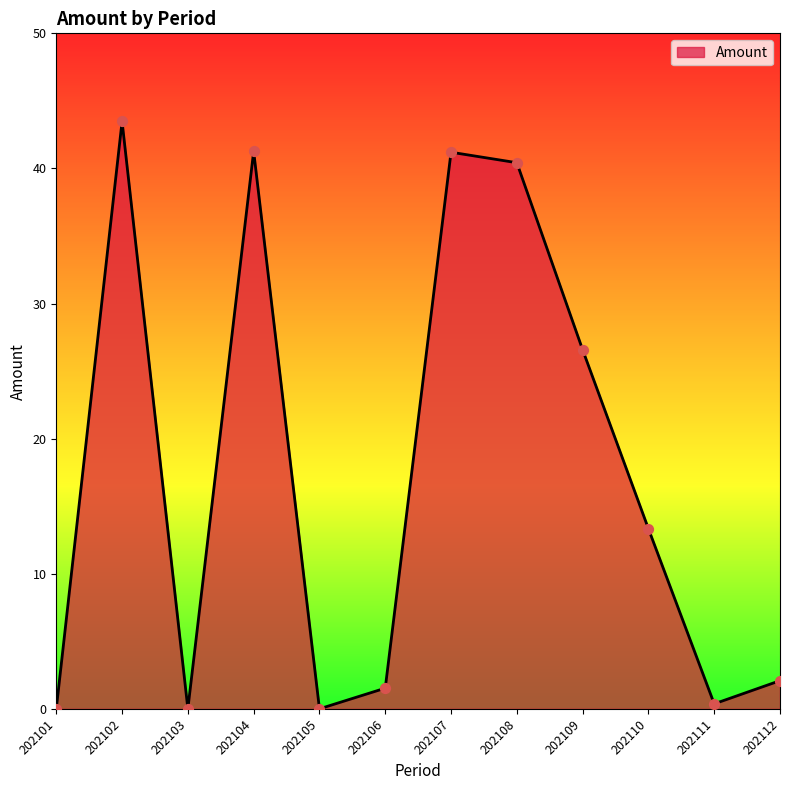

What is the change in value from 202107 to 202112?

-39.1